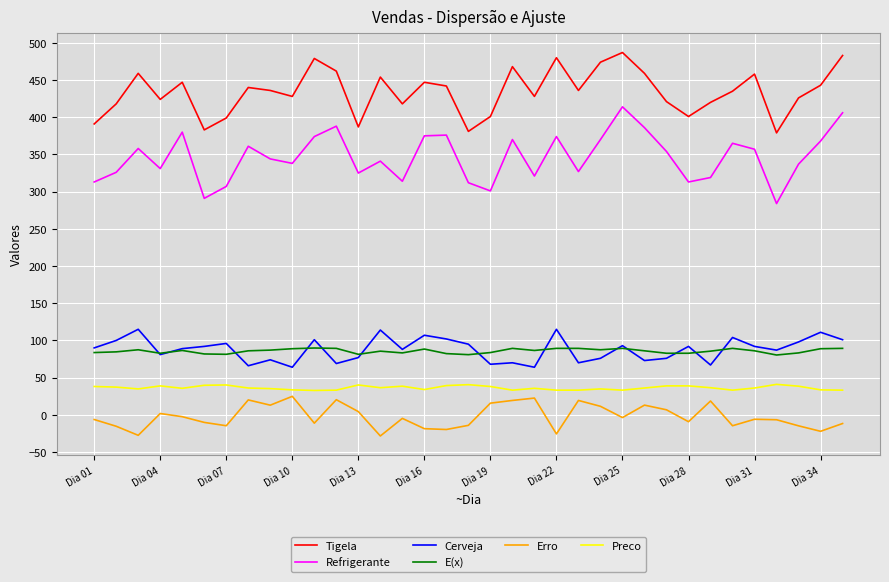

What is the minimum value shown in the chart?

-28.4